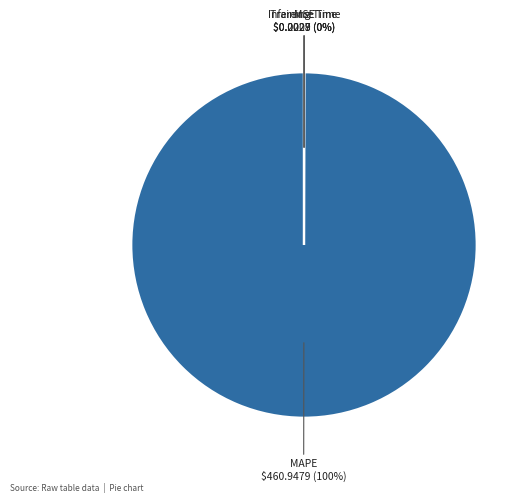

Which category has the biggest portion of the pie?

MAPE